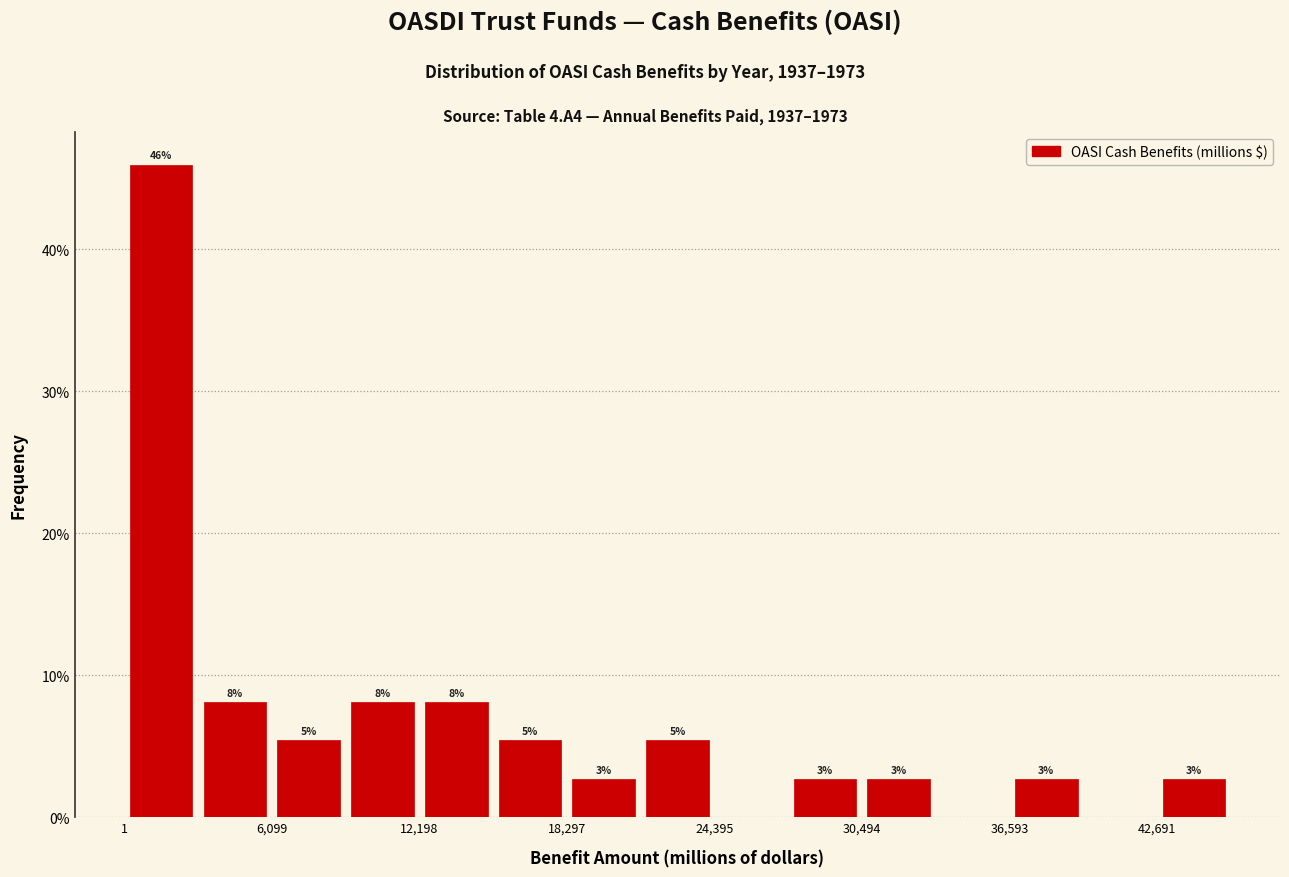

Around what value on the x-axis is the tallest bar? Give the approximate position of its centre, as read against the axis.

2000